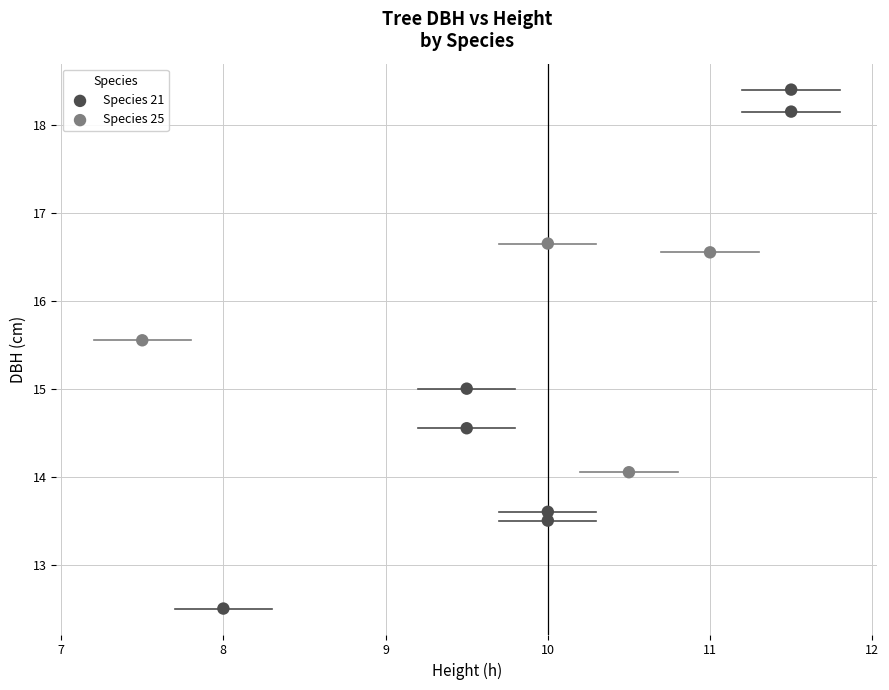

Which series has the largest Y range (max minus min)?

Species 21